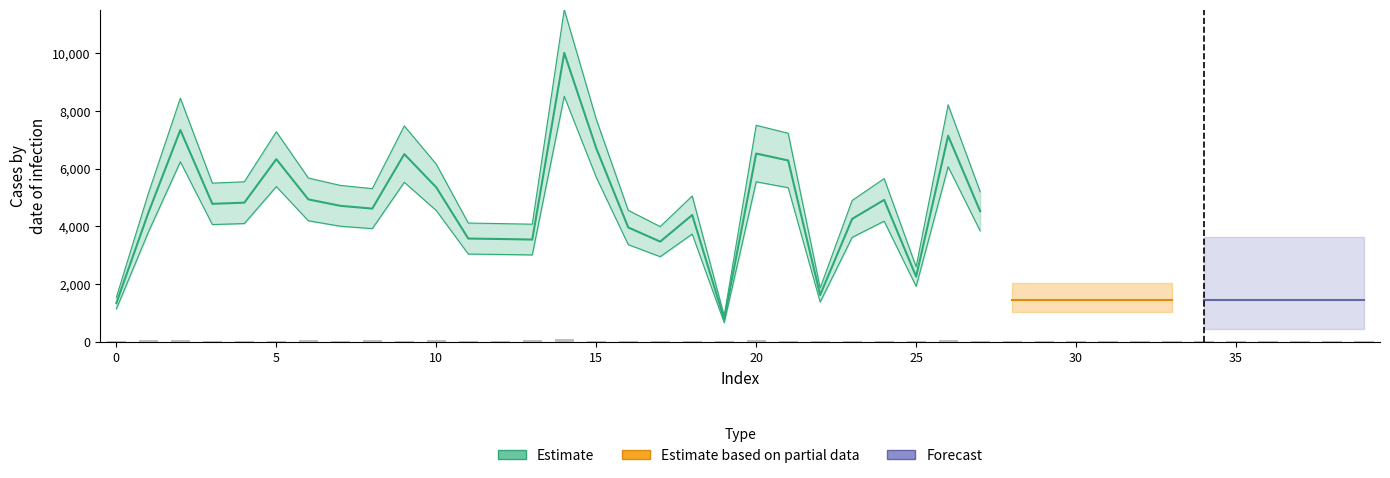

How many data points are above 35?

19